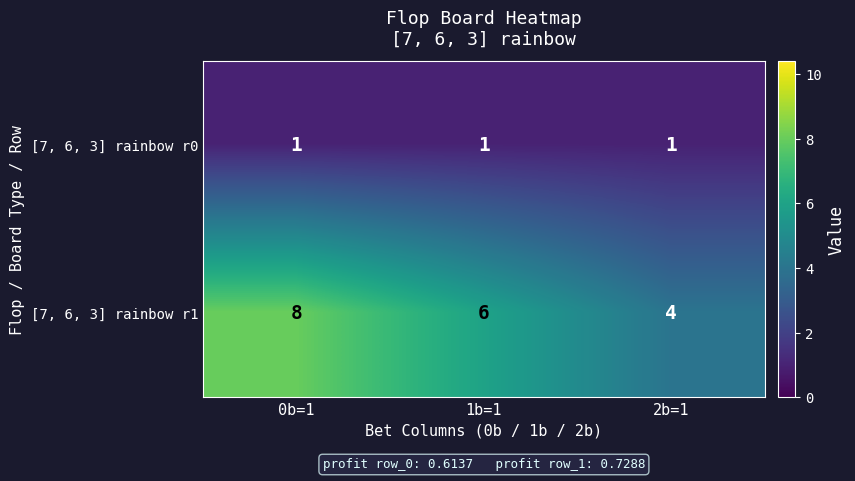

List the series in order of their overall mean, highest first.

[7, 6, 3] rainbow r1, [7, 6, 3] rainbow r0